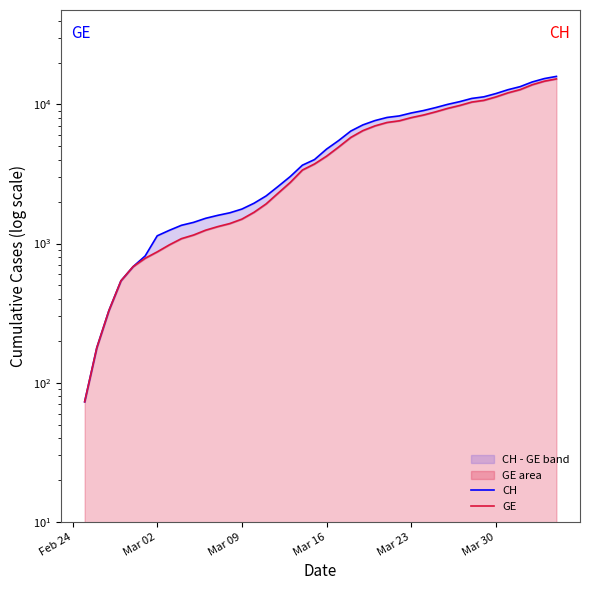

Reading left to right, list all the values displayed in this chart.

CH: 73	178	329	540	682	814	1137	1245	1353	1420	1519	1595	1664	1770	1949	2199	2577	3033	3658	4014	4775	5501	6434	7125	7654	8061	8265	8681	9030	9481	10005	10467	11041	11340	11971	12758	13420	14499	15334	15900
GE: 73	178	329	540	682	784	872	979	1085	1152	1248	1324	1393	1499	1678	1928	2306	2752	3377	3733	4248	4944	5792	6483	7012	7419	7623	8039	8388	8839	9363	9825	10399	10698	11329	12116	12778	13857	14692	15258